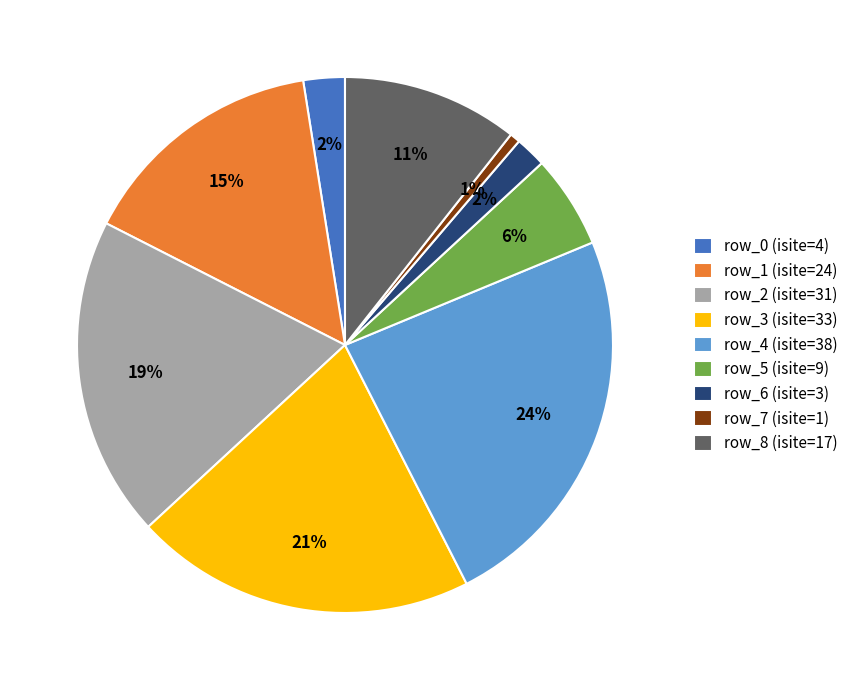

Combined, do row_4 and row_1 account for over 50%?

No